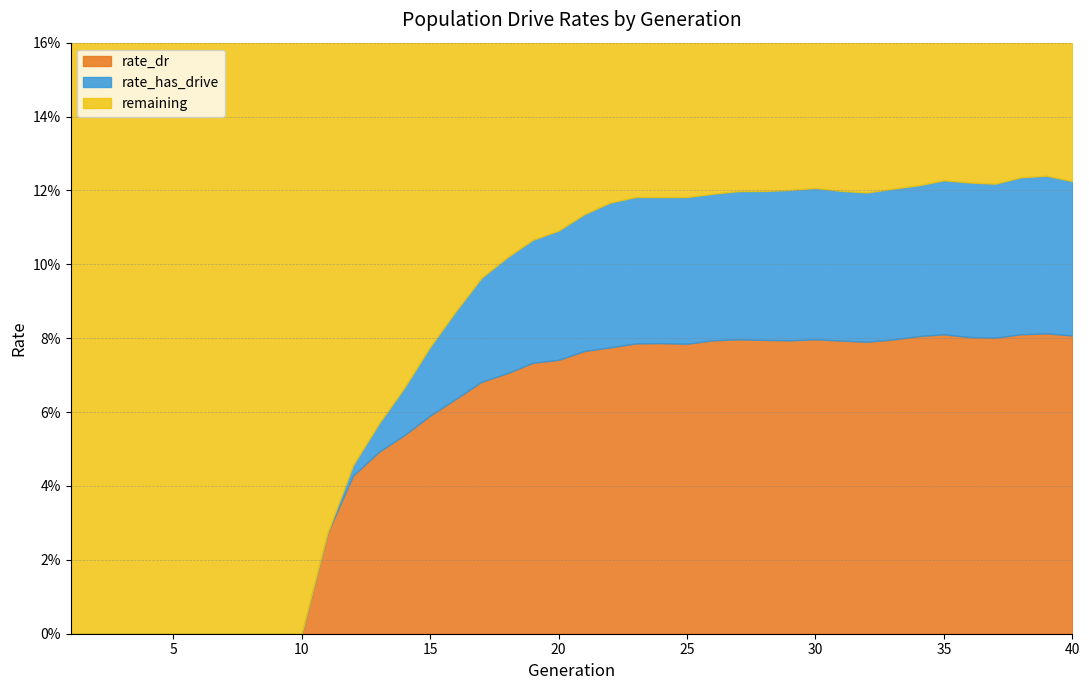

Count the rate_dr values in the range 0 to 1.

40